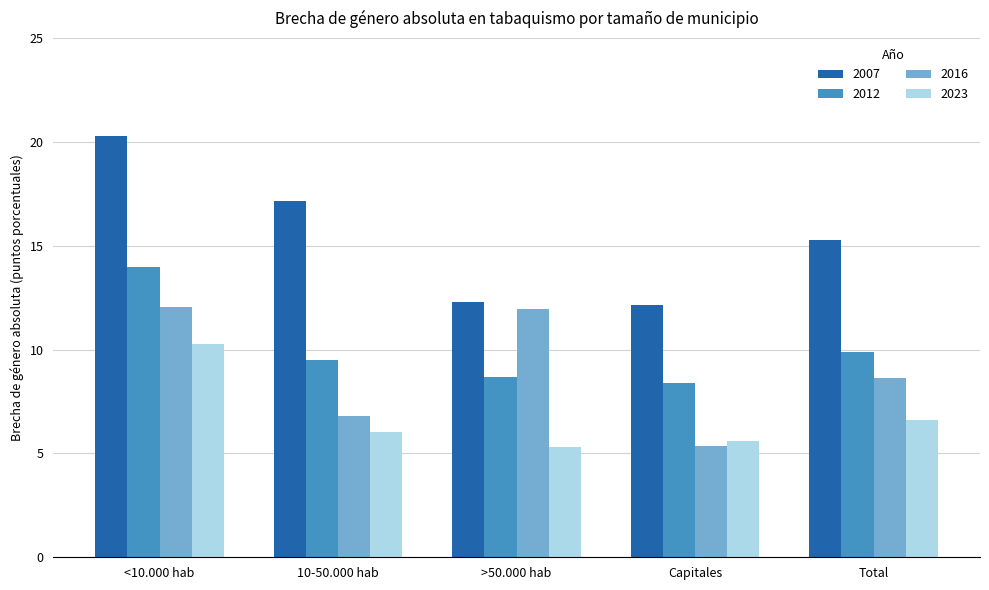

What is the lowest value of the 2023 series?

5.3